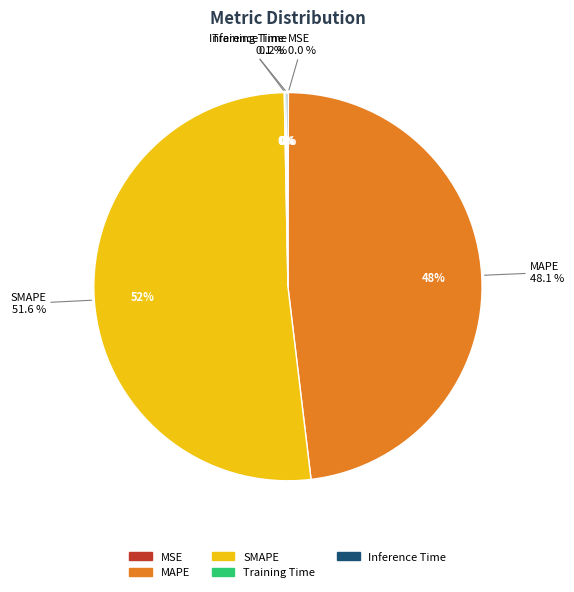

What is the largest slice in the pie chart?

SMAPE